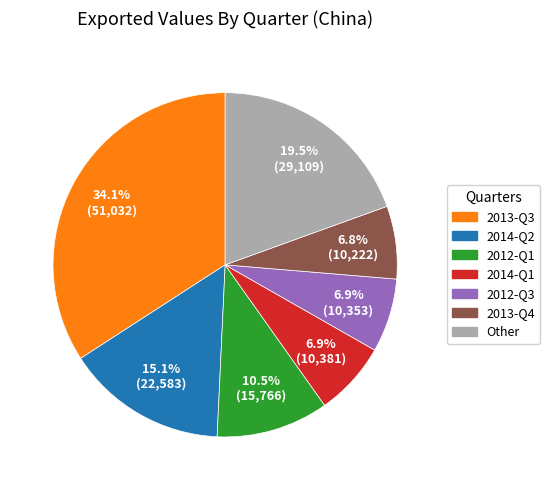

Is there any slice that represents more than half of the pie?

No